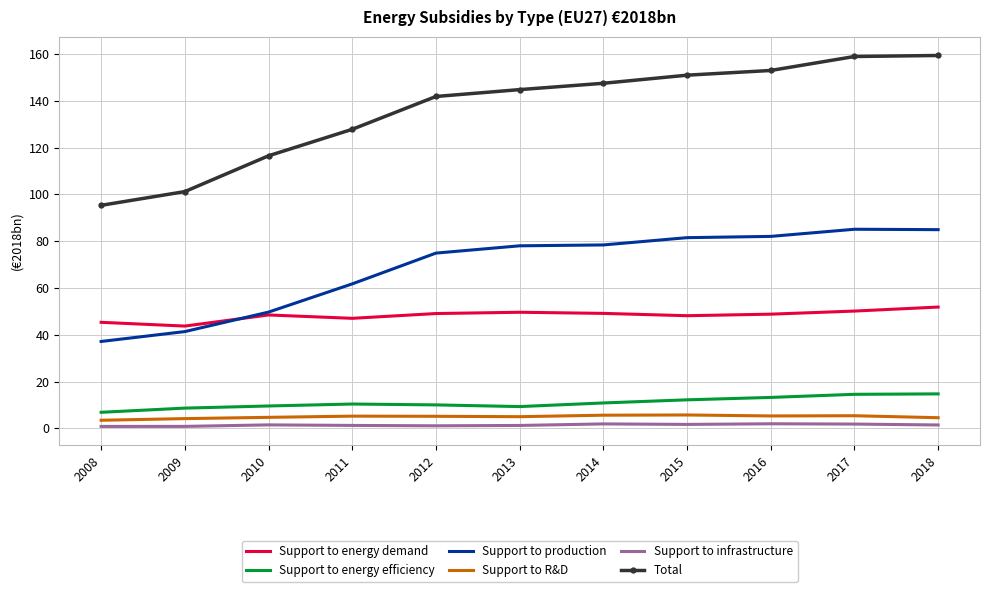

True or false: Support to infrastructure and Support to production intersect in this chart.

False